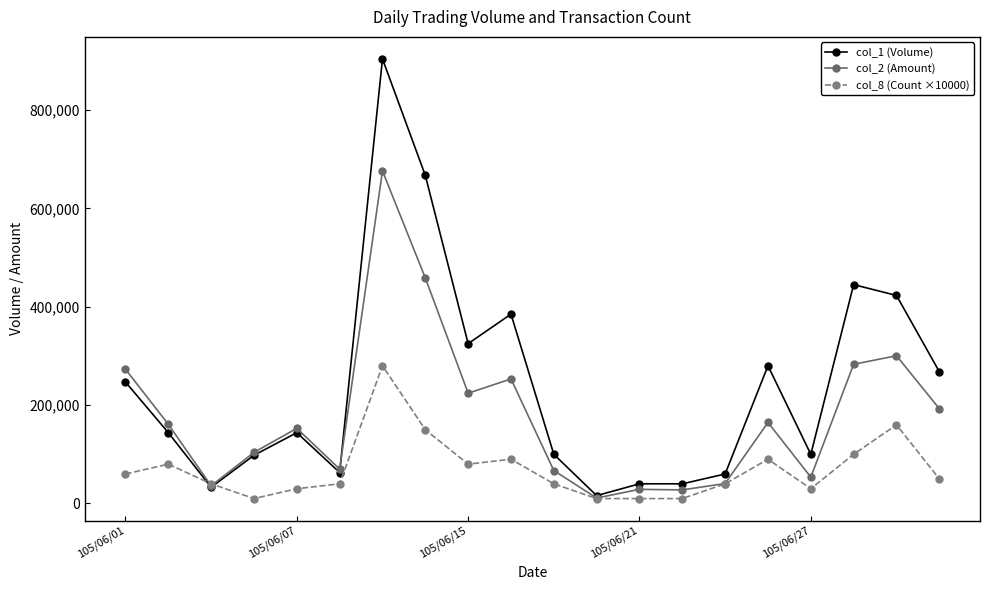

Rank the series by their maximum value, from lowest to highest.

col_8 (Count ×10000), col_2 (Amount), col_1 (Volume)